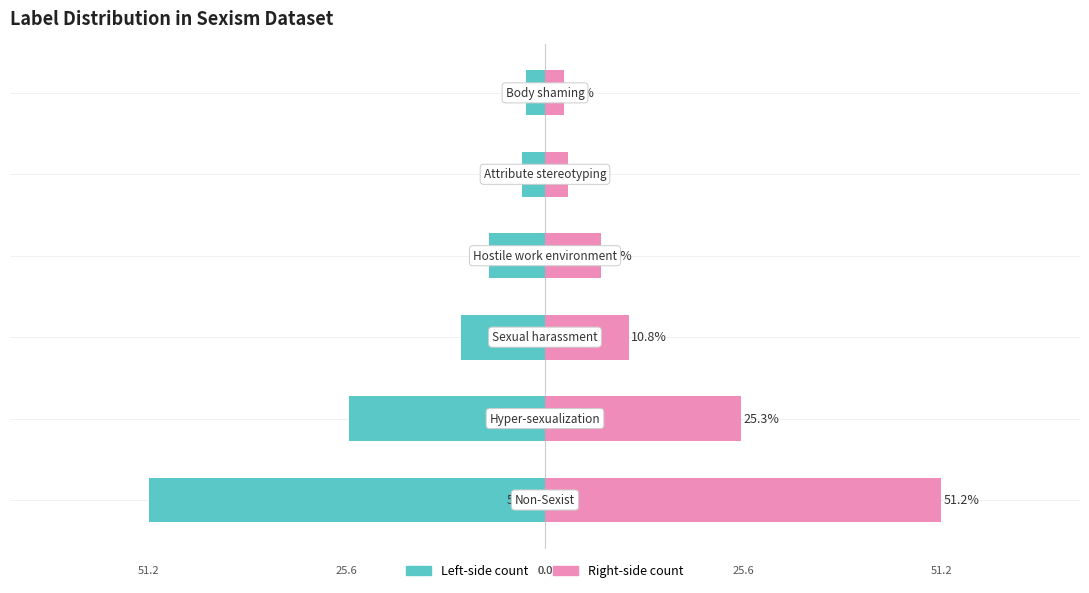

What is the minimum value shown in the chart?

-51.2